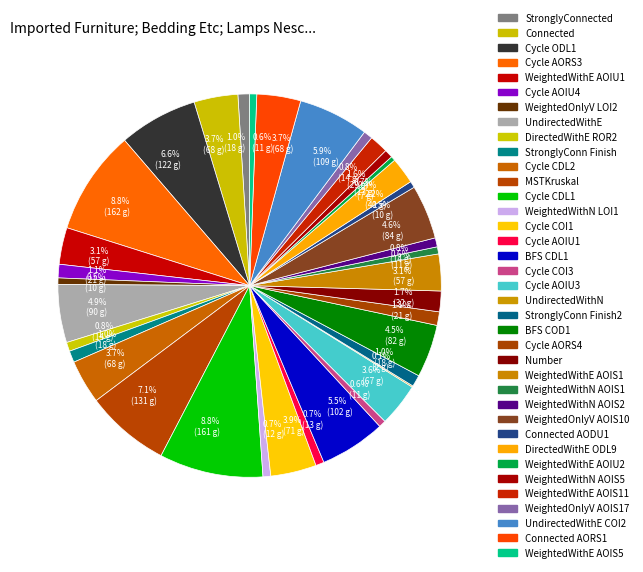

To the nearest percent, what is the difference between the largest and smallest slice percentages?

9%